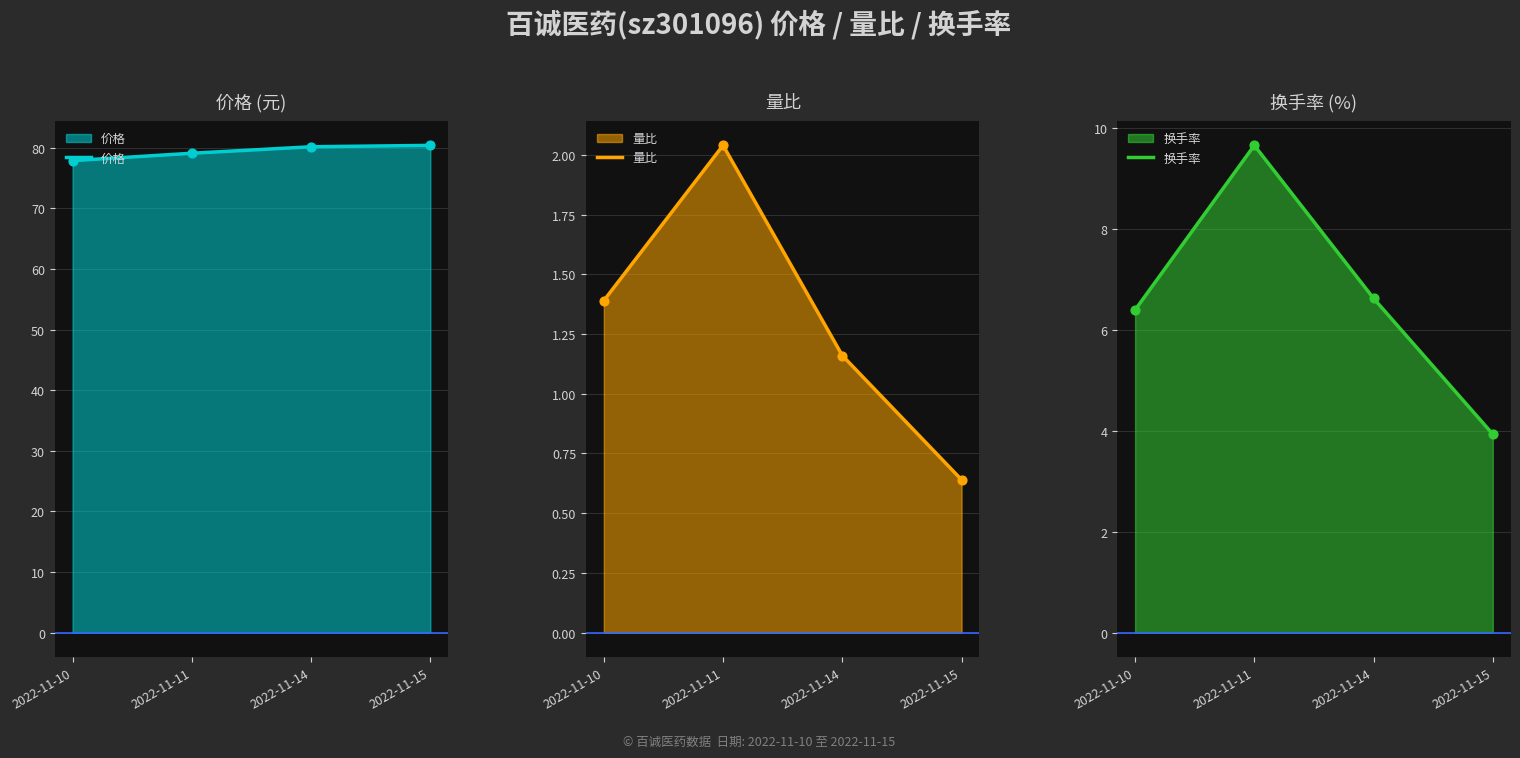

Which series has the largest total across all categories?

价格